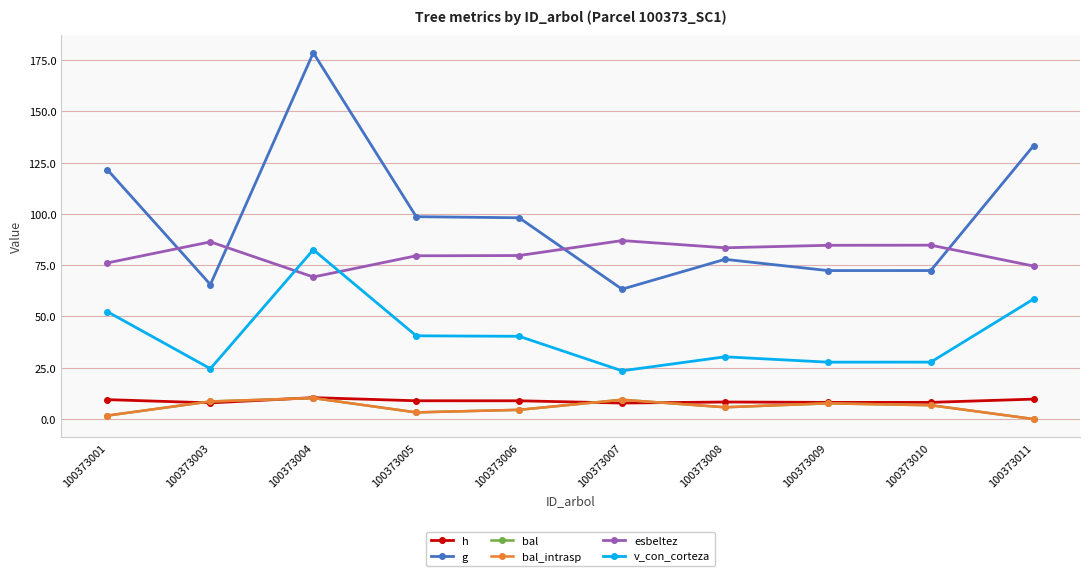

Reading right to left, extract all data points from this chart.

h: 100373011=9.7	100373010=8.1	100373009=8.1	100373008=8.3	100373007=7.8	100373006=8.9	100373005=8.9	100373004=10.4	100373003=7.9	100373001=9.5
g: 100373011=133.3	100373010=72.4	100373009=72.4	100373008=77.9	100373007=63.3	100373006=98.1	100373005=98.7	100373004=178.6	100373003=65.6	100373001=121.5
bal: 100373011=0.0	100373010=6.7	100373009=7.7	100373008=5.8	100373007=9.4	100373006=4.5	100373005=3.2	100373004=10.2	100373003=8.6	100373001=1.7
bal_intrasp: 100373011=0.0	100373010=6.7	100373009=7.7	100373008=5.8	100373007=9.4	100373006=4.5	100373005=3.2	100373004=10.2	100373003=8.6	100373001=1.7
esbeltez: 100373011=74.6	100373010=84.8	100373009=84.7	100373008=83.5	100373007=87.0	100373006=79.7	100373005=79.6	100373004=69.3	100373003=86.4	100373001=76.1
v_con_corteza: 100373011=58.5	100373010=27.8	100373009=27.7	100373008=30.4	100373007=23.5	100373006=40.4	100373005=40.6	100373004=82.6	100373003=24.6	100373001=52.3